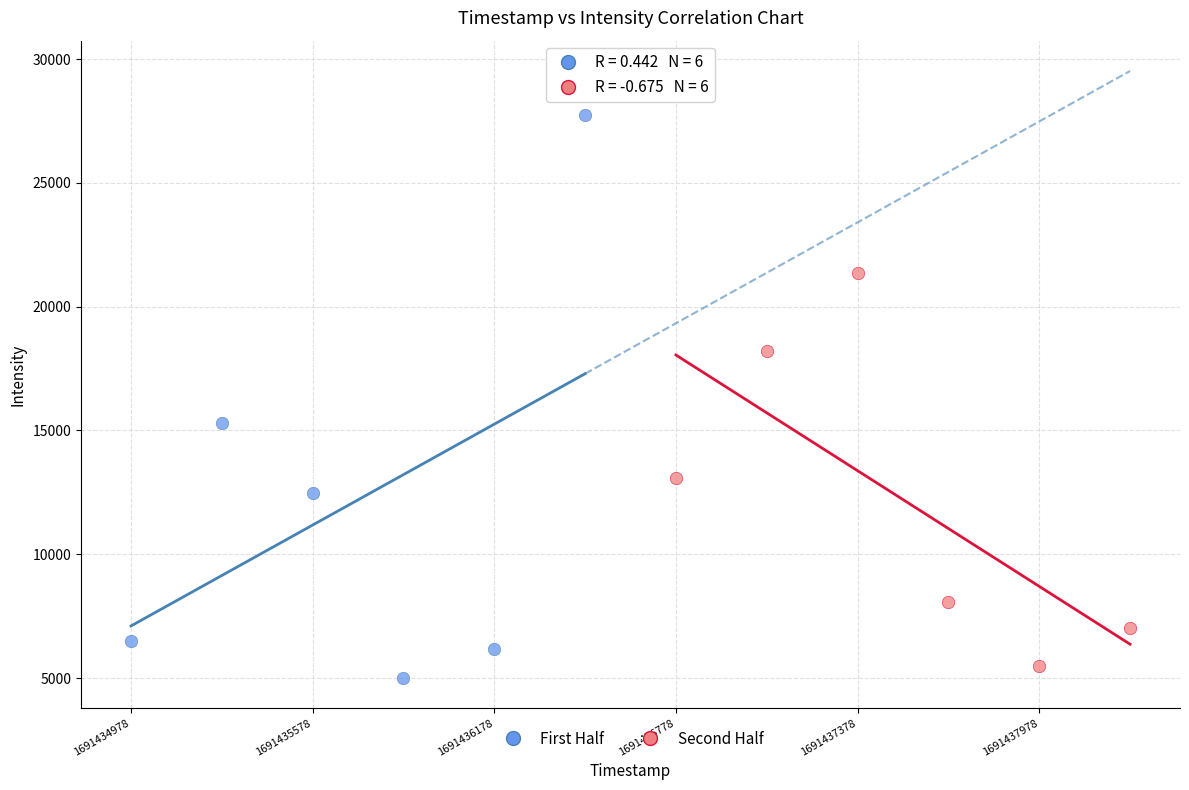

Which series has the widest spread of Y values?

First Half